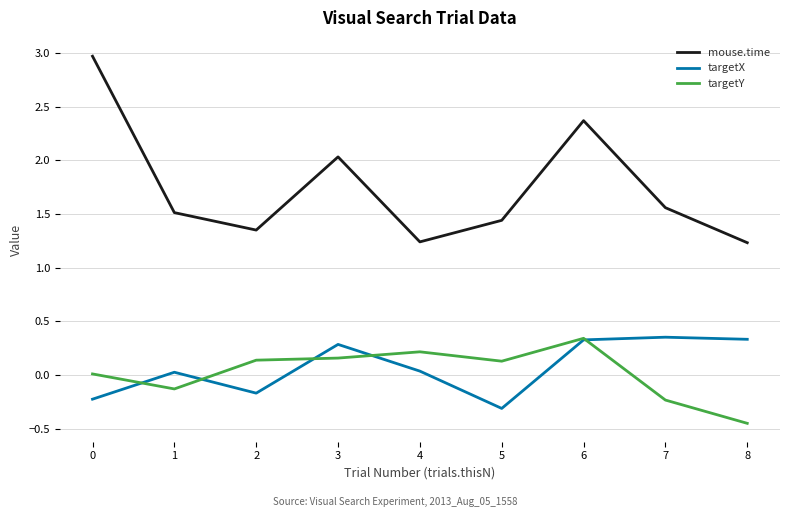

What is the difference between the highest and lowest values at 8?

1.7